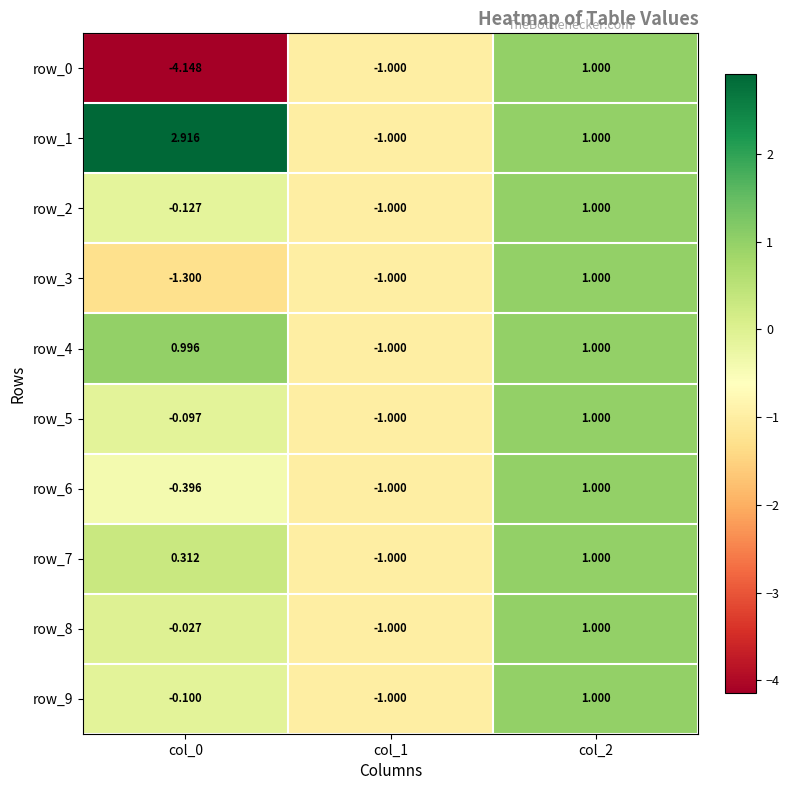

Is the value of row_8 at col_2 greater than the value of row_7 at col_0?

Yes